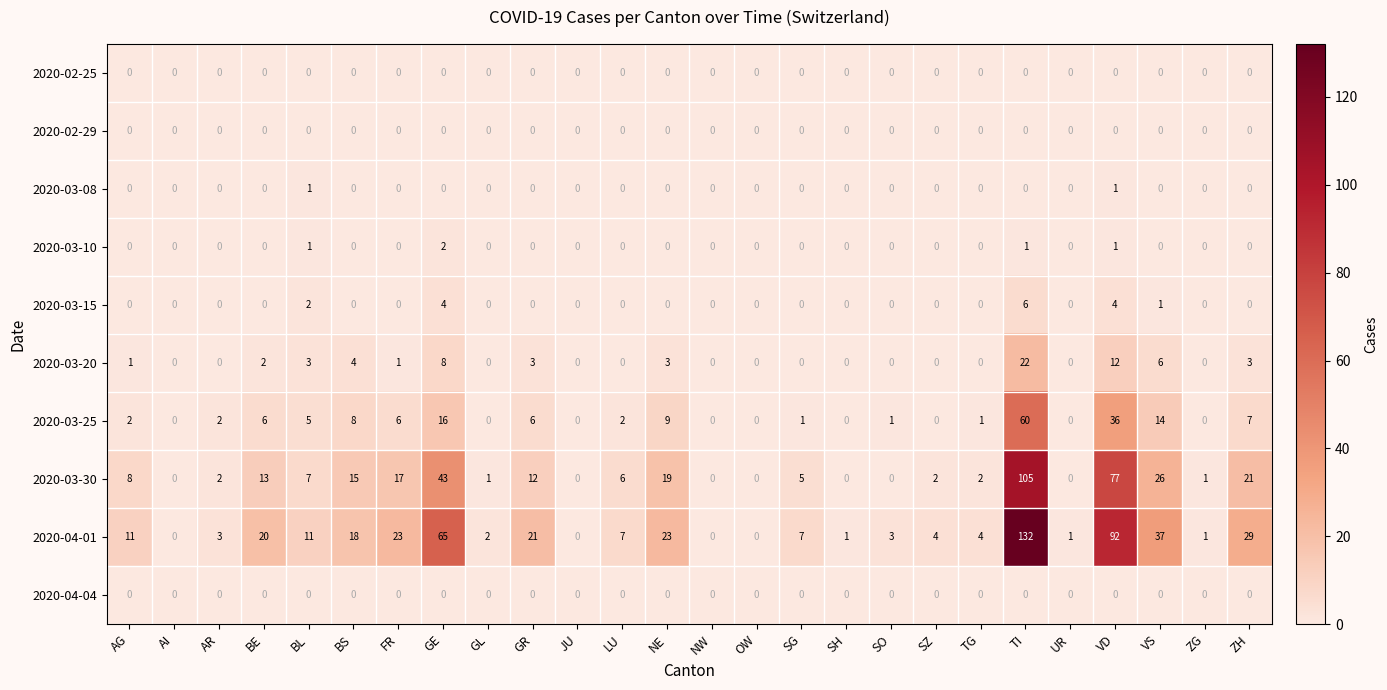

At how many categories does at least one series exceed 62?

3